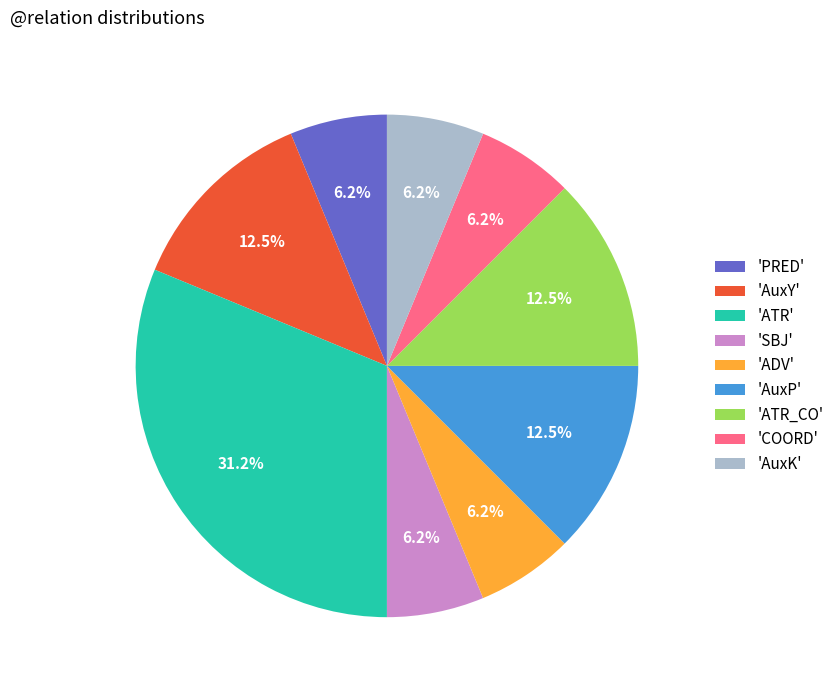

Which has a higher value, 'COORD' or 'ATR_CO'?

'ATR_CO'